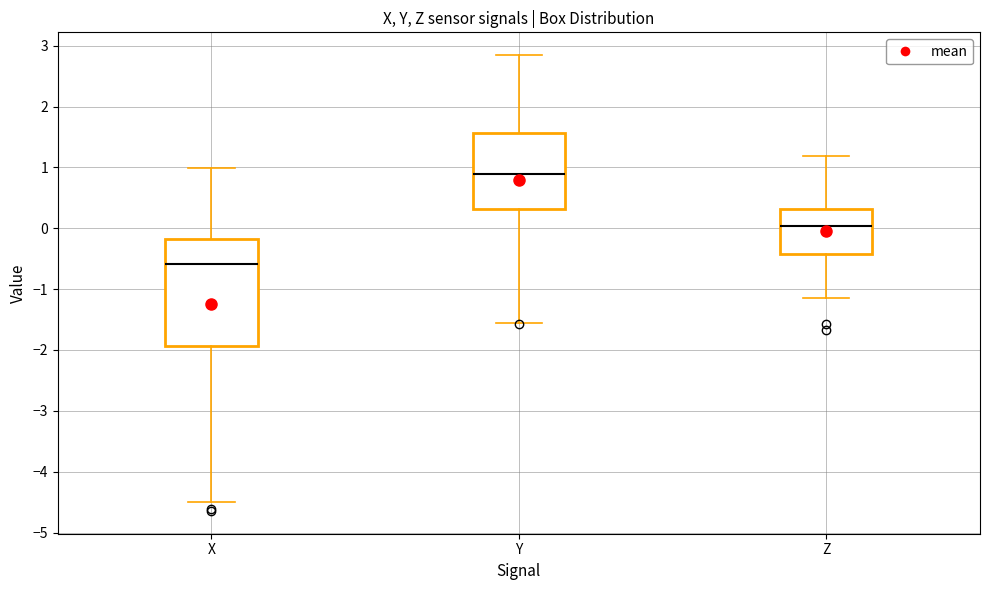

Which box is the tallest, from its lower edge to its upper edge?

X